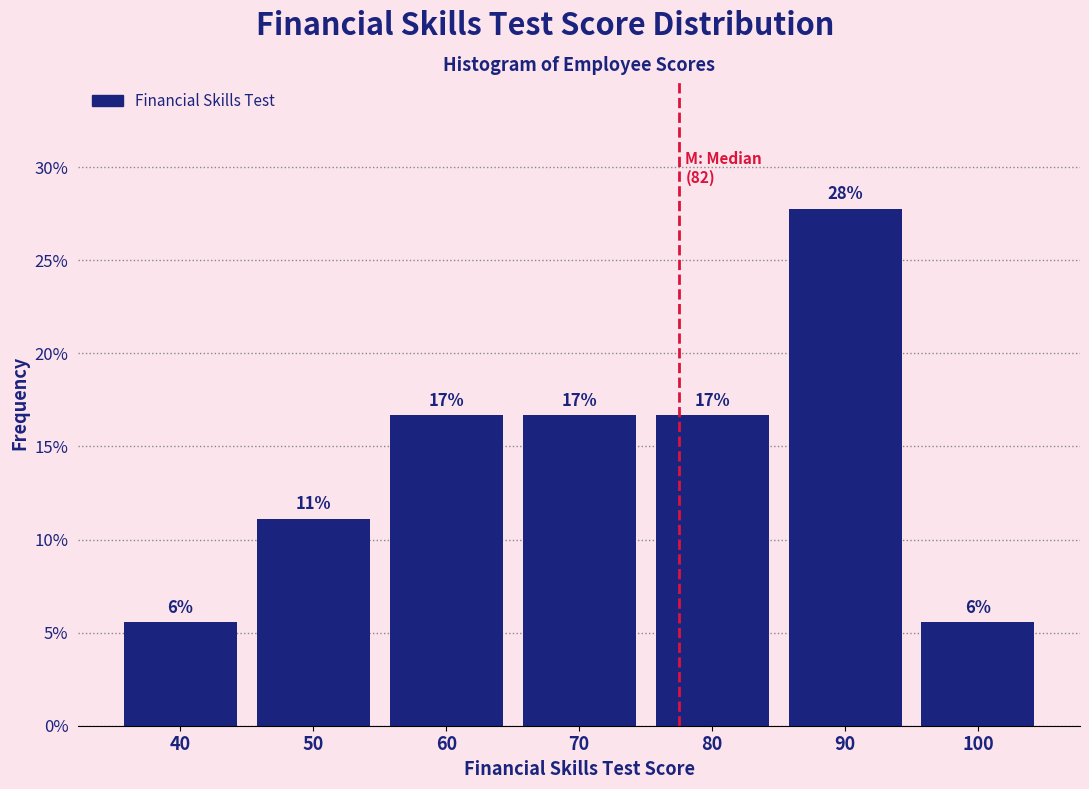

How many bars are there in total?

7